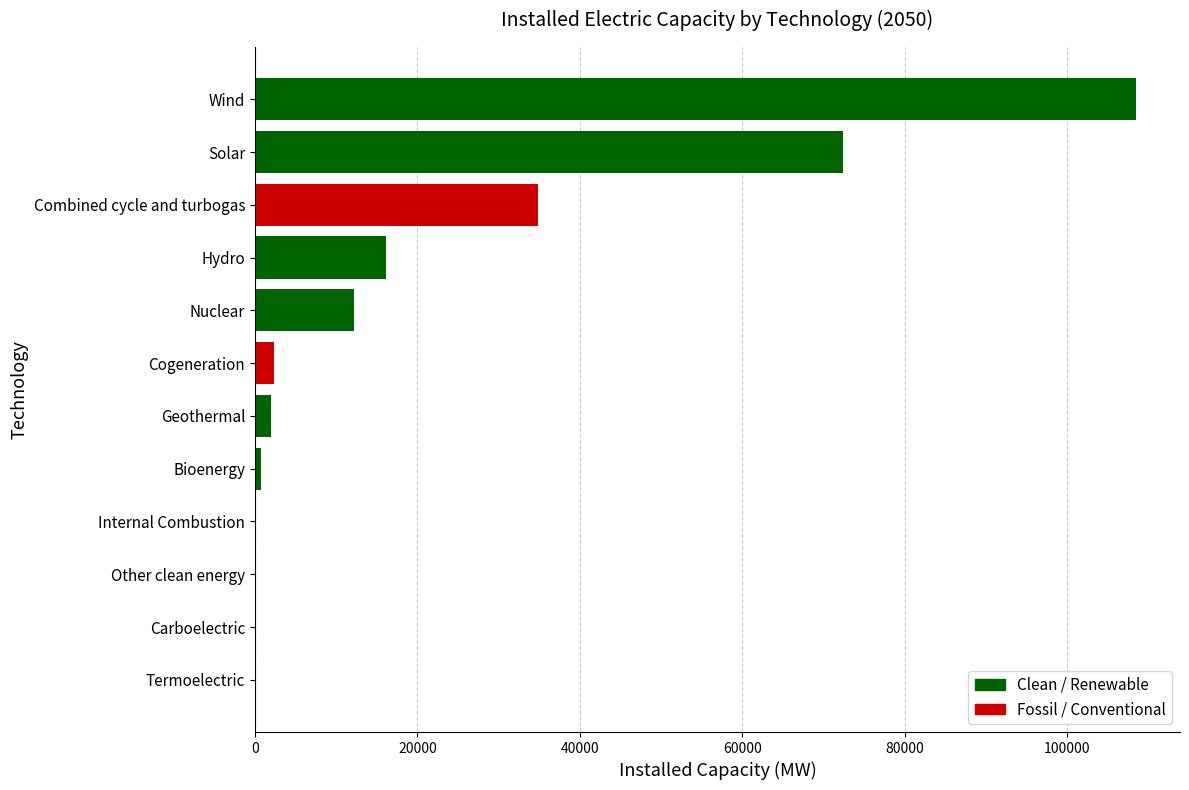

What is the change in value from Cogeneration to Combined cycle and turbogas?

+32411.5